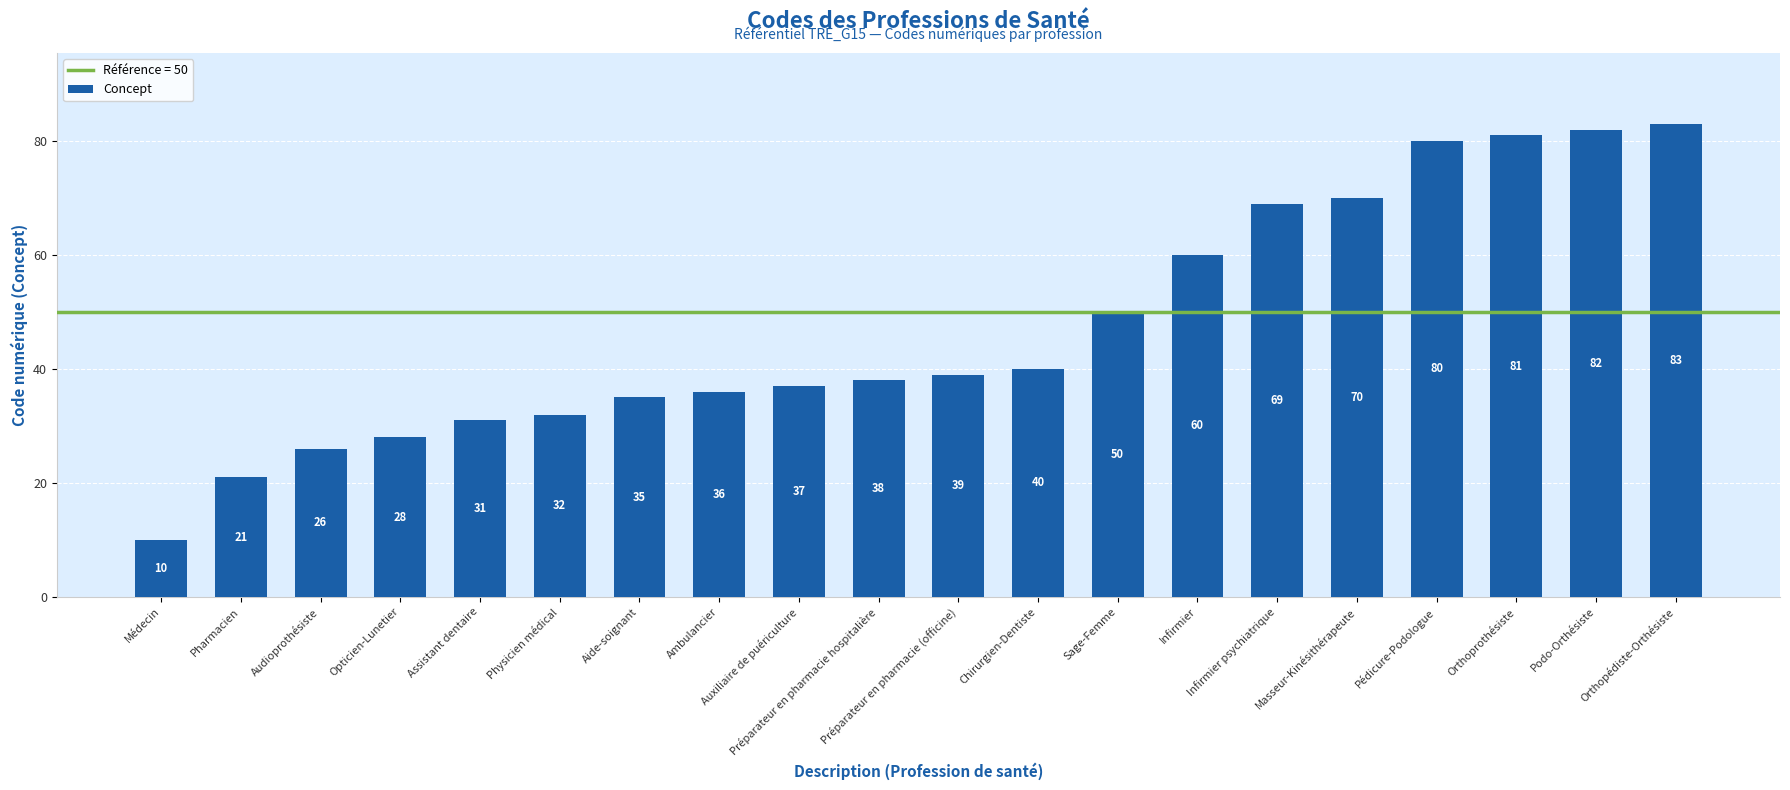

Is it true that the value at Orthoprothésiste is 81?

True